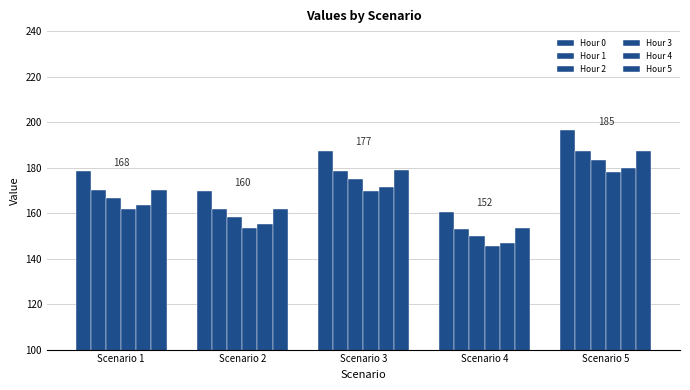

How many bars are there in total?

30